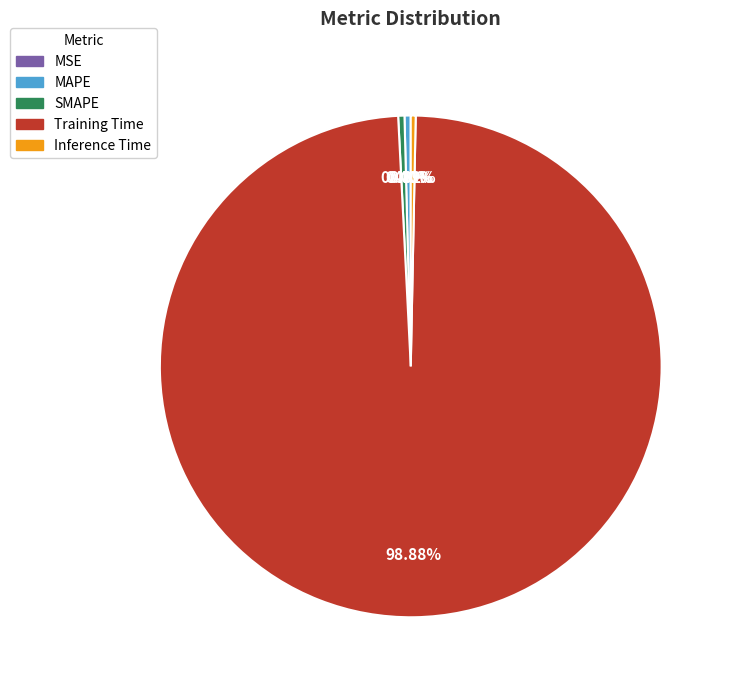

Combined, do Inference Time and SMAPE account for over 50%?

No